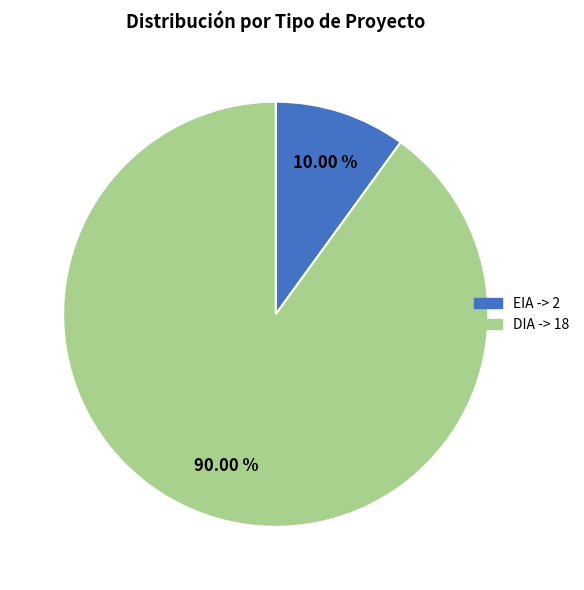

How many slices are in this pie chart?

2